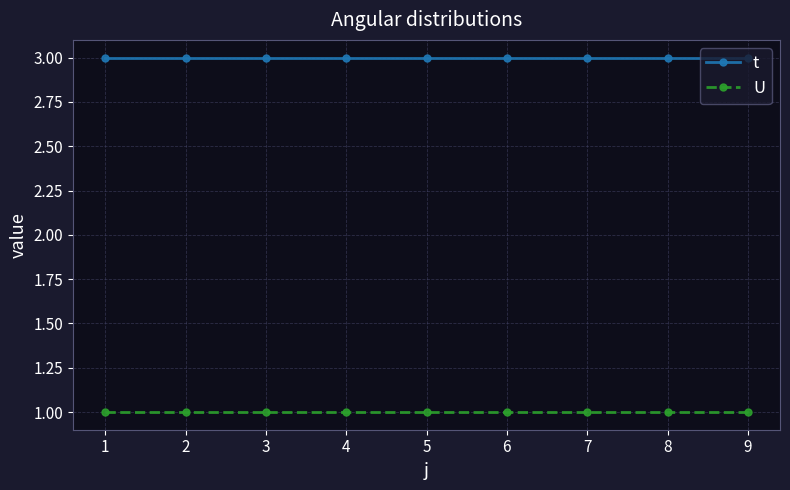

Reading left to right, transcribe all the data shown in this chart.

t: 3	3	3	3	3	3	3	3	3
U: 1	1	1	1	1	1	1	1	1